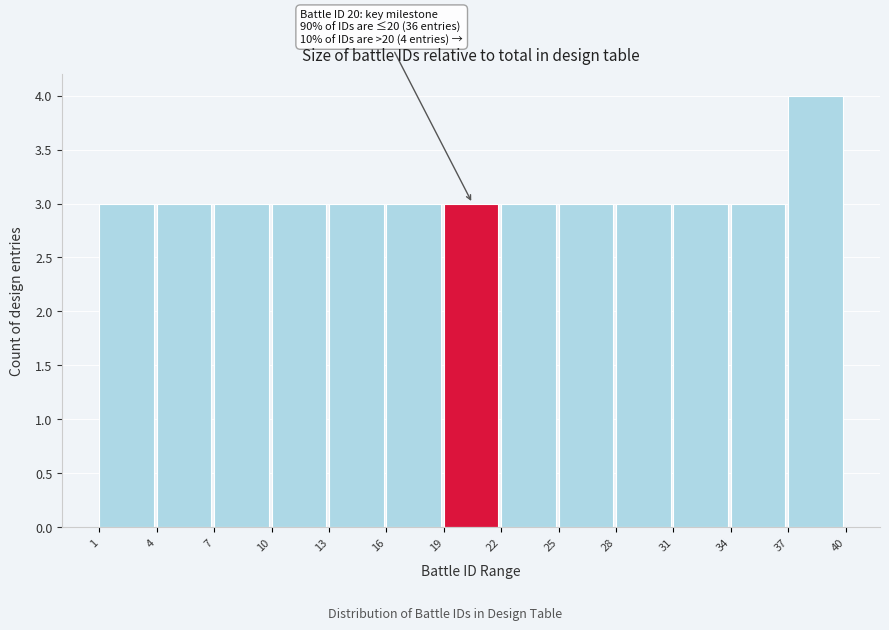

Over which range of the x-axis is the bar tallest?

37 to 40